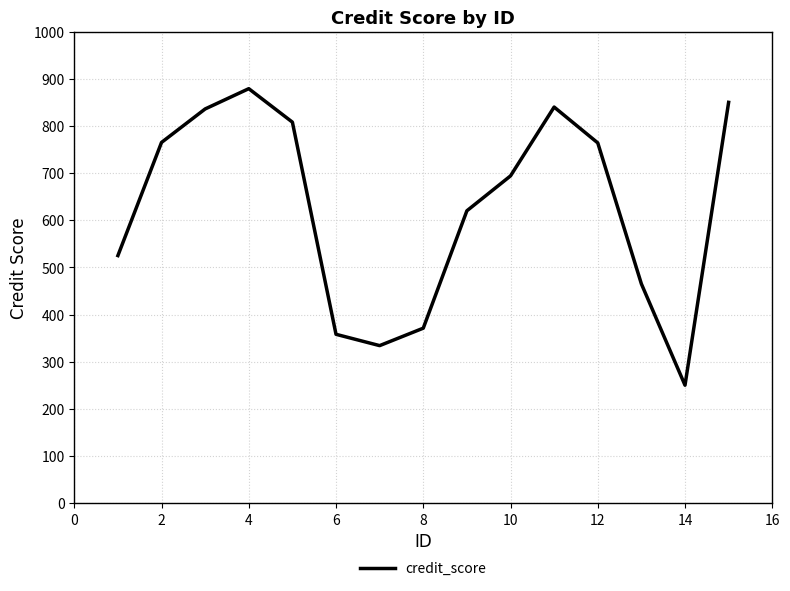

What is the minimum value shown in the chart?

250